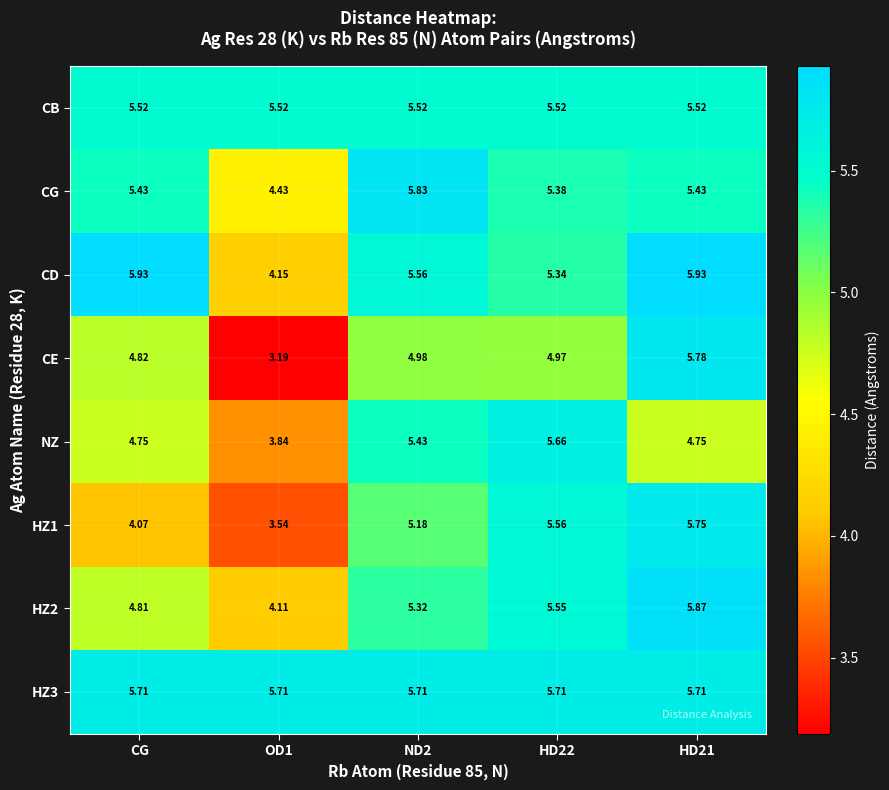

Which series changed the most between ND2 and HD22?

CG